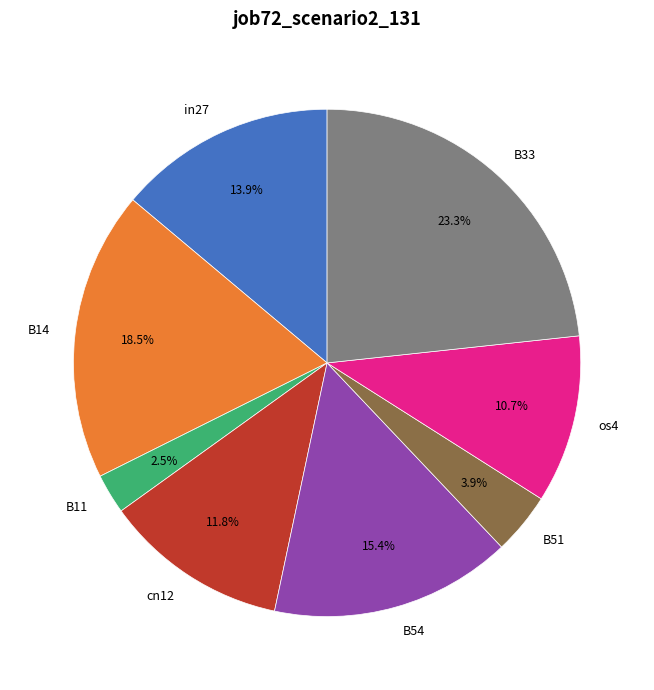

To the nearest percent, what is the average slice percentage?

12%